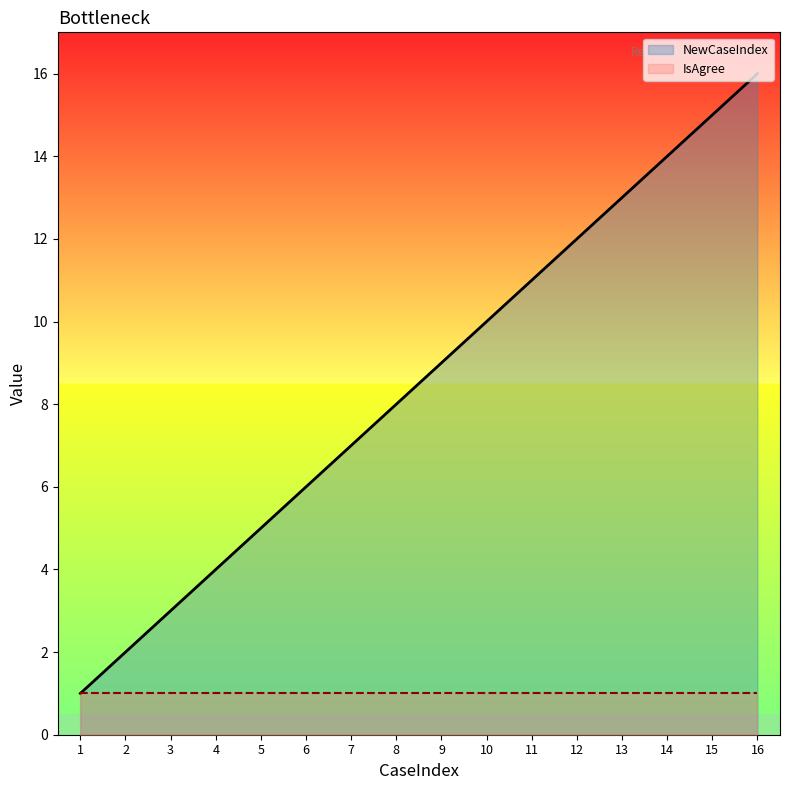

The value at 3 is 2. True or false?

False